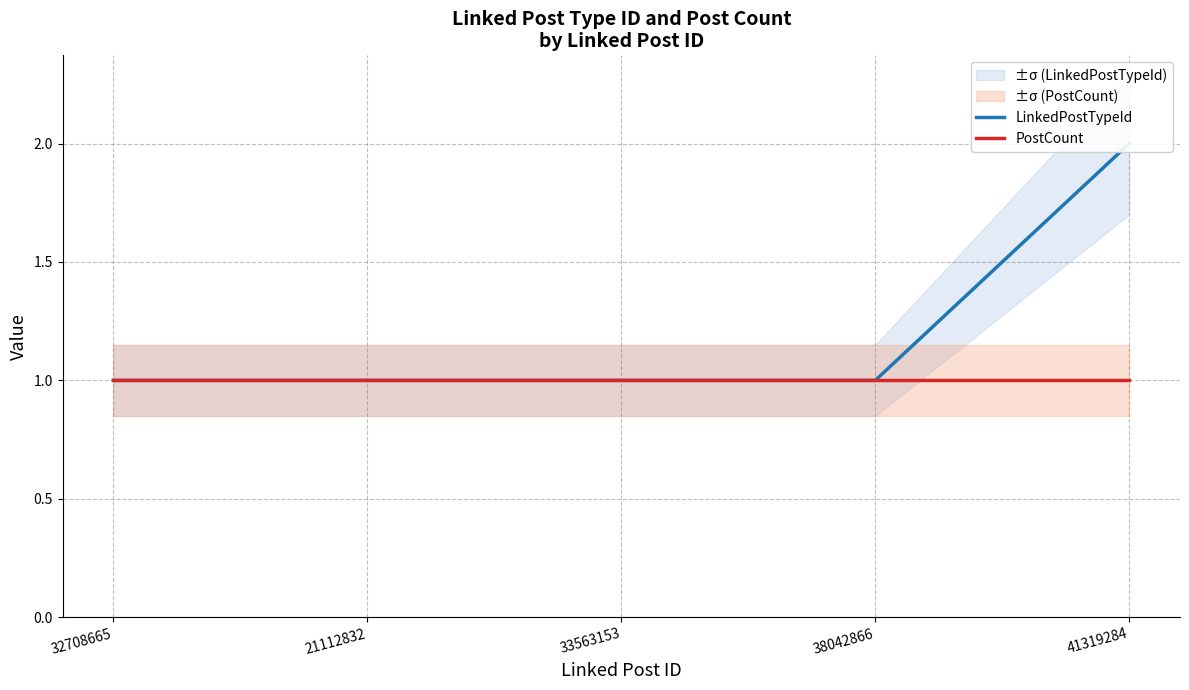

True or false: PostCount and LinkedPostTypeId intersect in this chart.

False